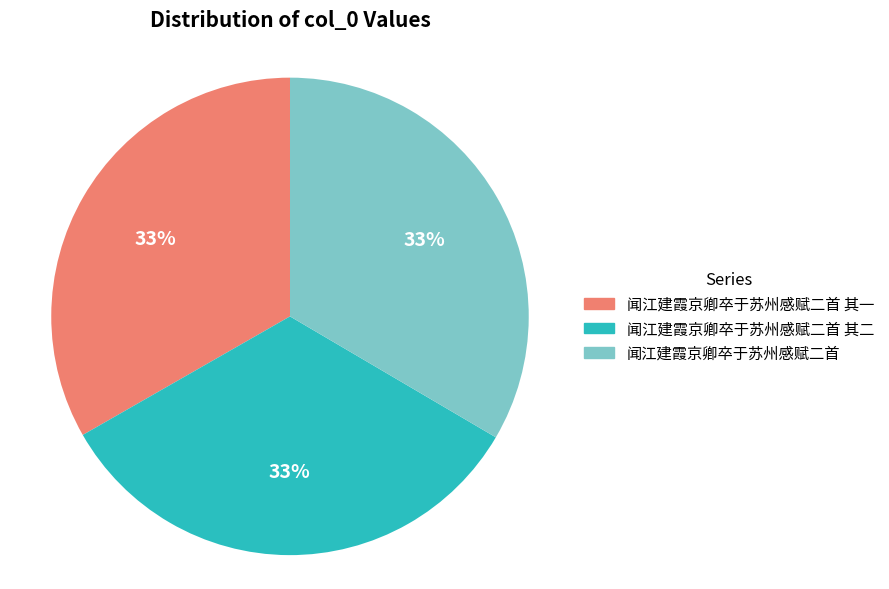

Is there any slice that represents more than half of the pie?

No